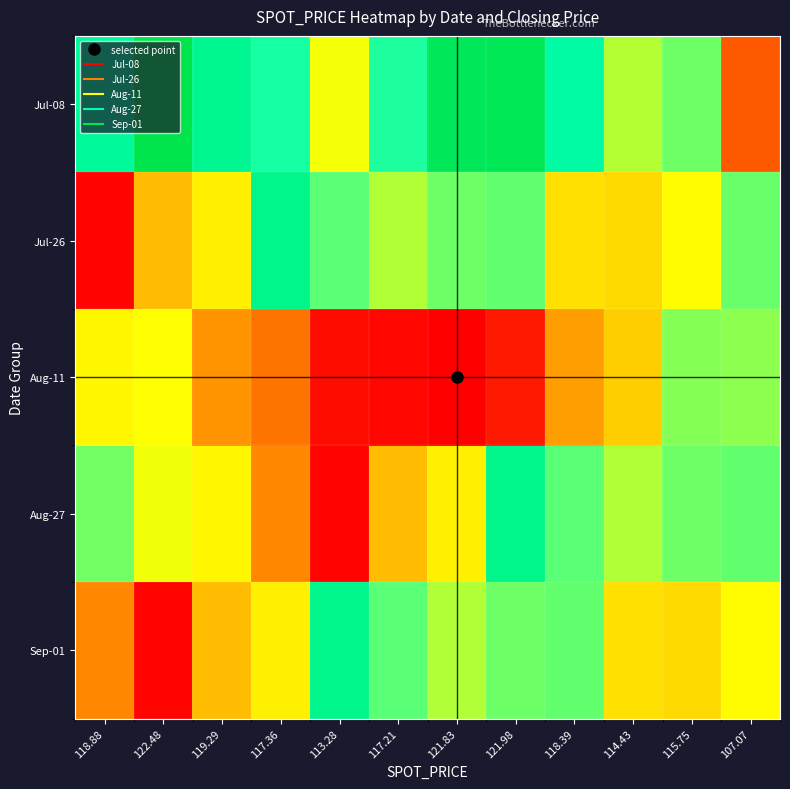

Reading left to right, transcribe all the data shown in this chart.

Jul-08: 118.88=118.9	122.48=122.5	119.29=119.3	117.36=117.4	113.28=113.3	117.21=117.2	121.83=121.8	121.98=122.0	118.39=118.4	114.43=114.4	115.75=115.8	107.07=107.1
Jul-26: 118.88=103.9	122.48=110.6	119.29=112.6	117.36=119.6	113.28=116.1	117.21=114.5	121.83=115.8	121.98=116.0	118.39=112.0	114.43=111.8	115.75=113.0	107.07=115.9
Aug-11: 118.88=112.8	122.48=113.2	119.29=109.2	117.36=108.0	113.28=104.2	117.21=104.0	121.83=103.7	121.98=104.7	118.39=109.5	114.43=111.3	115.75=115.4	107.07=115.2
Aug-27: 118.88=115.7	122.48=113.4	119.29=112.8	117.36=108.8	113.28=103.9	117.21=110.6	121.83=112.6	121.98=119.6	118.39=116.1	114.43=114.5	115.75=115.8	107.07=116.0
Sep-01: 118.88=108.8	122.48=103.9	119.29=110.6	117.36=112.6	113.28=119.6	117.21=116.1	121.83=114.5	121.98=115.8	118.39=116.0	114.43=112.0	115.75=111.8	107.07=113.0